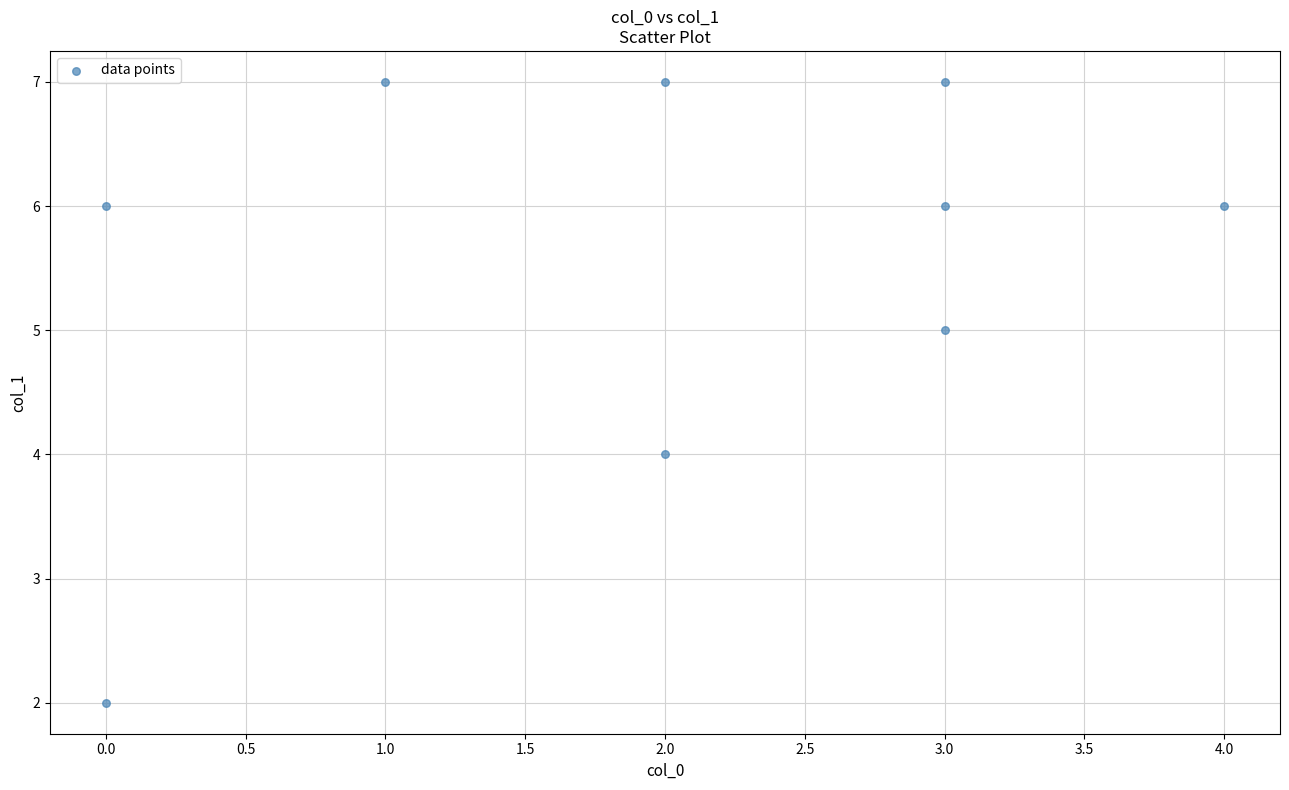

What is the range of Y values (max minus min)?

5